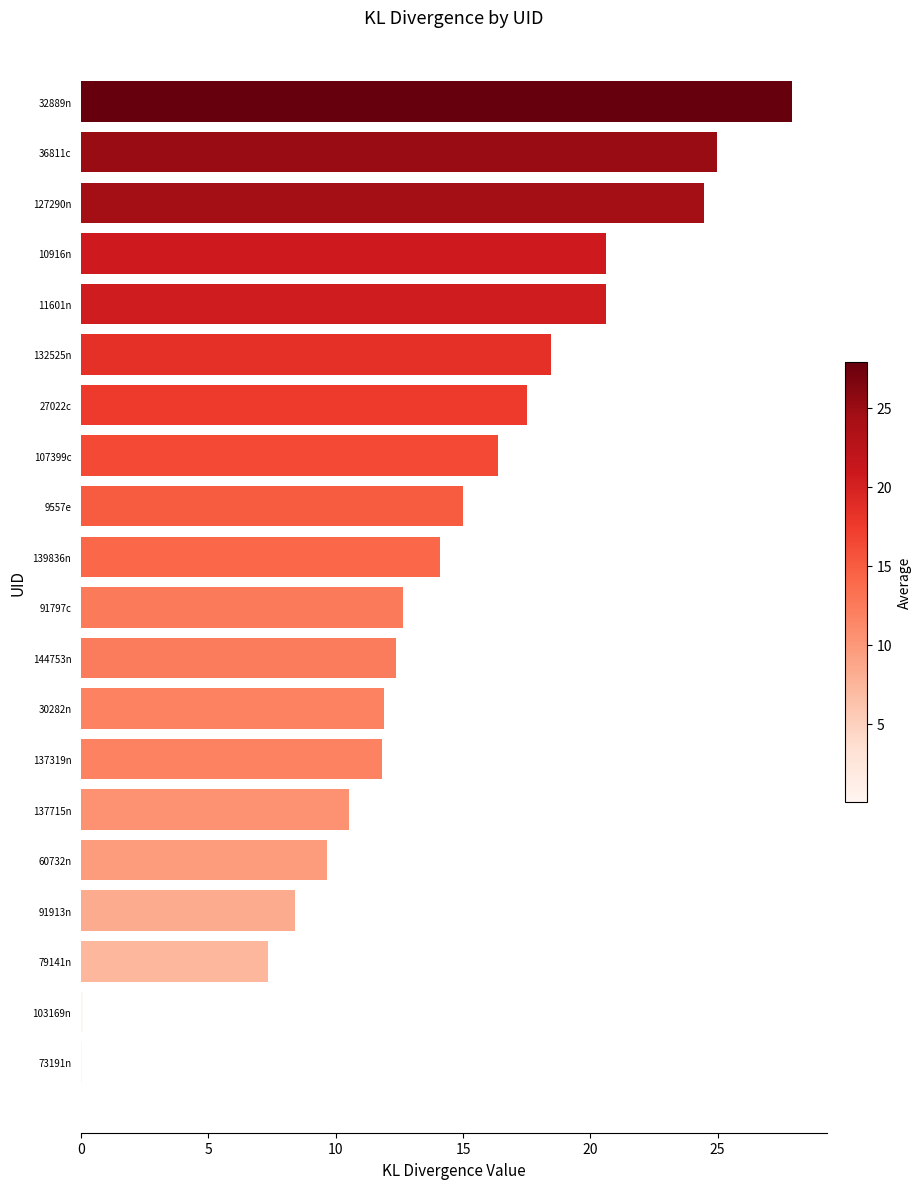

What is the change in value from 139836n to 60732n?

-4.4